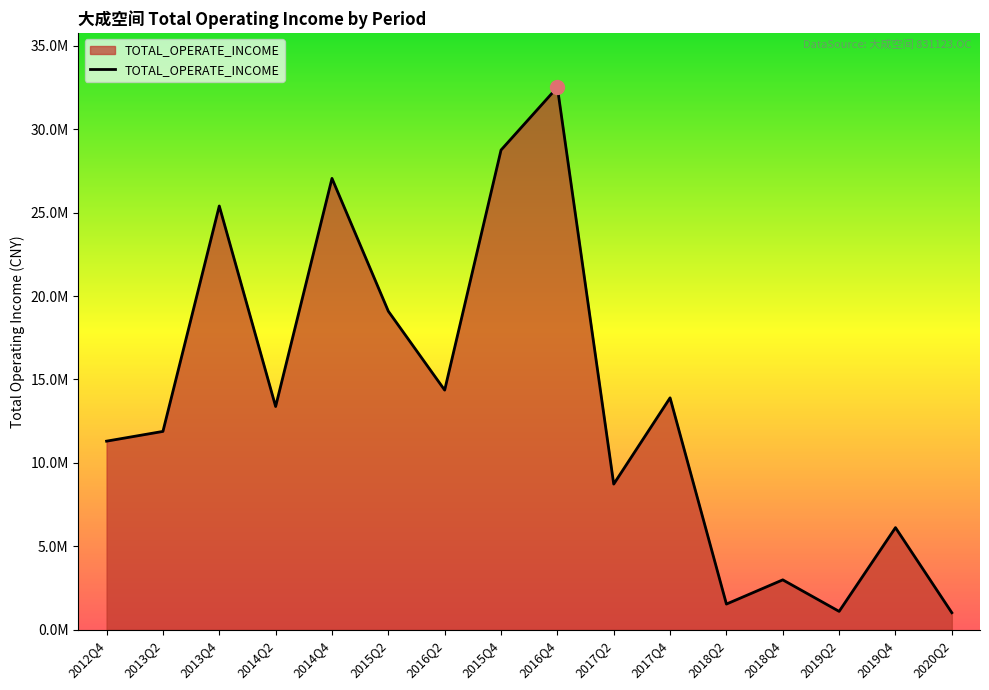

At which category does the data reach its first local peak?

2013Q4